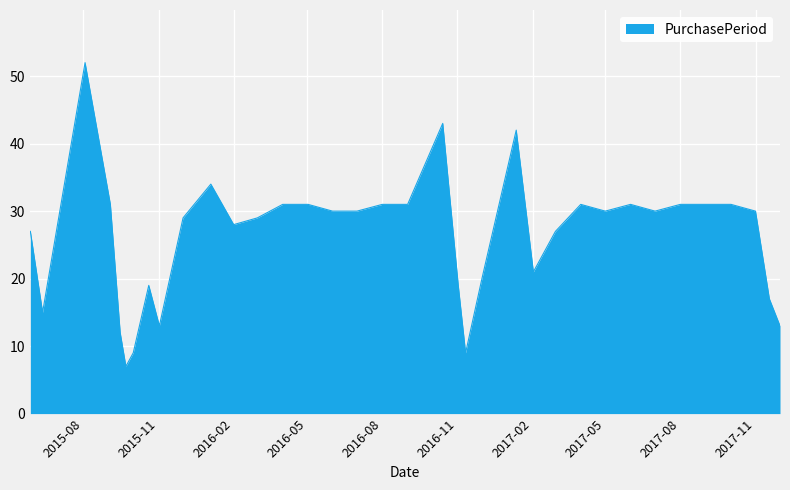

What is the greatest value displayed?

52